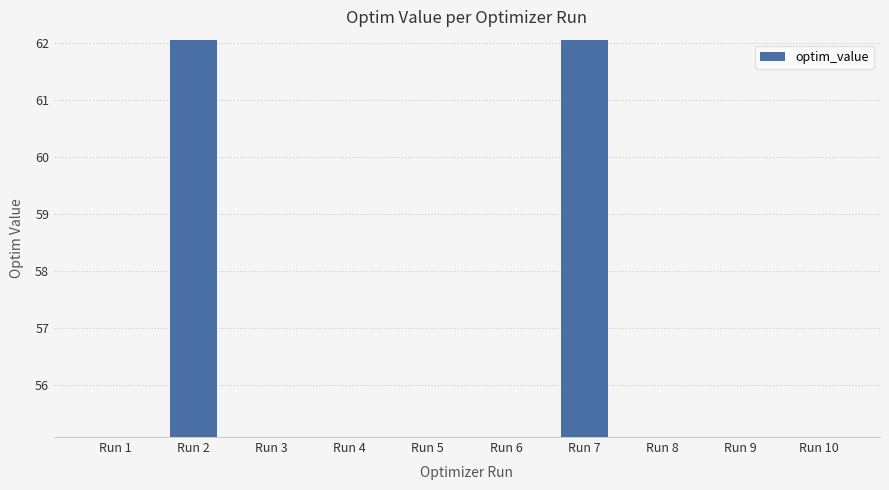

Is it true that the value at Run 10 is 55.1?

True